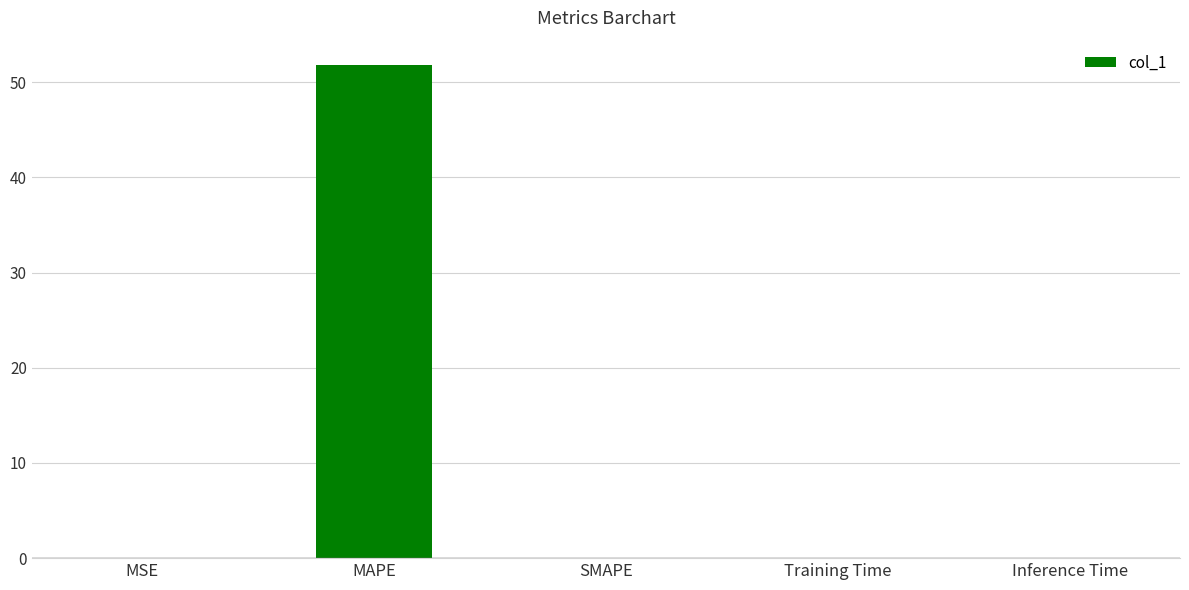

What is the maximum value shown in the chart?

51.8